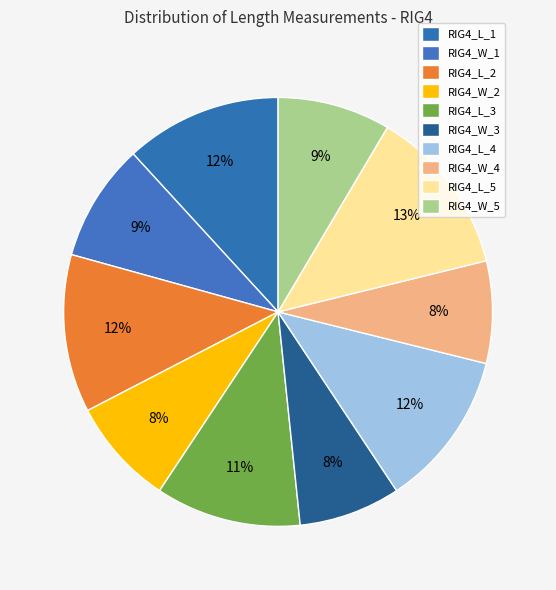

Is there any slice that represents more than half of the pie?

No